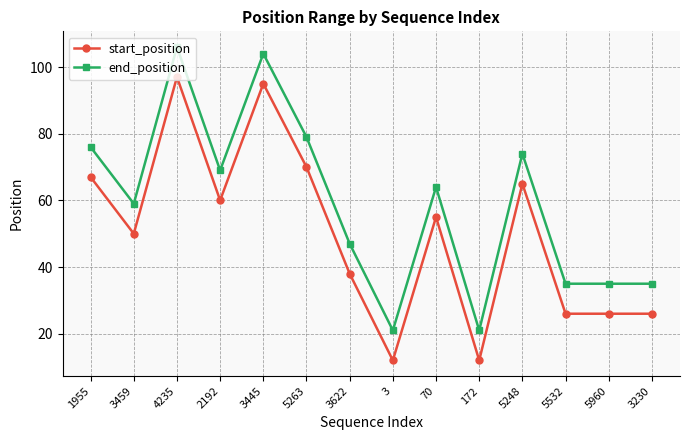

True or false: end_position has a value of 79 at 5263.

True